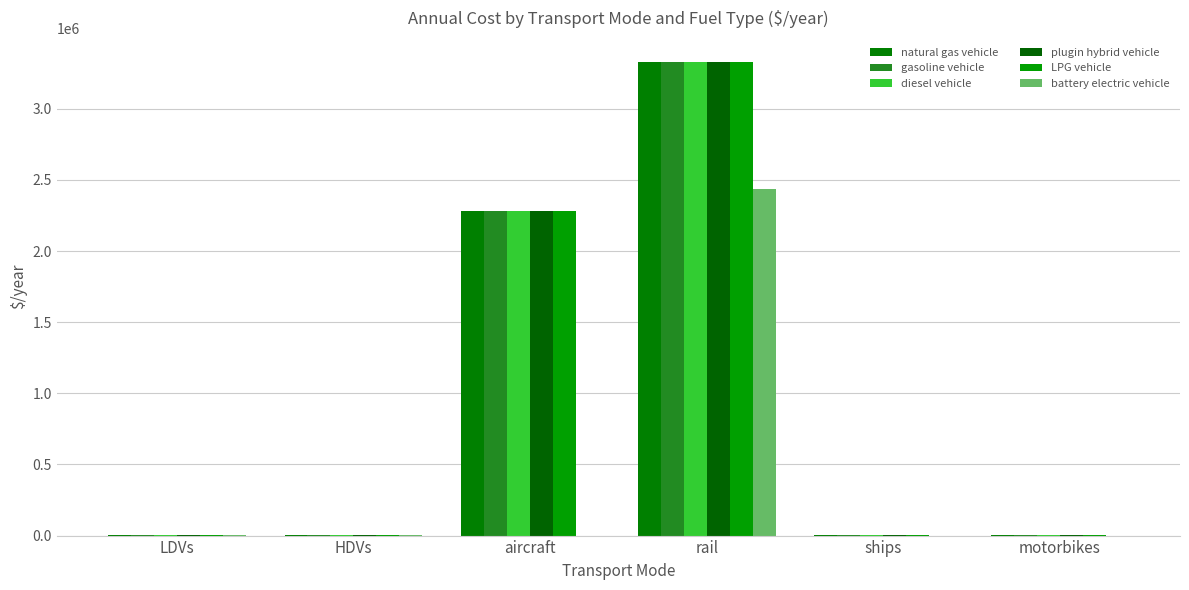

What is the value of the natural gas vehicle bar at the 1st from the left?

1146.6